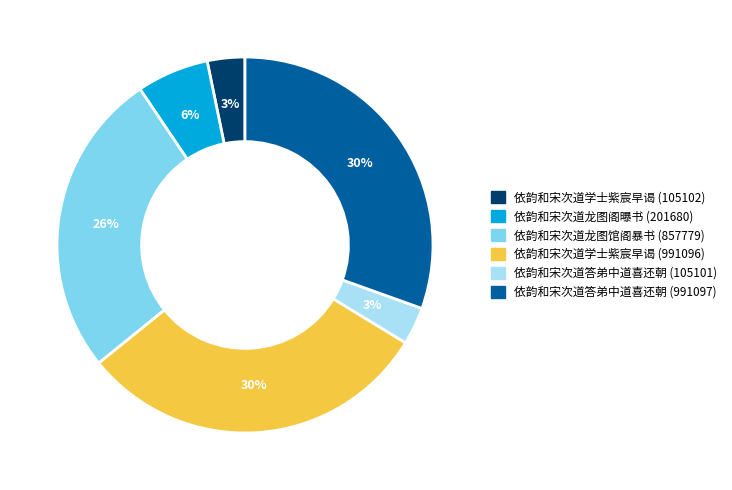

To the nearest percent, what is the average slice percentage?

17%